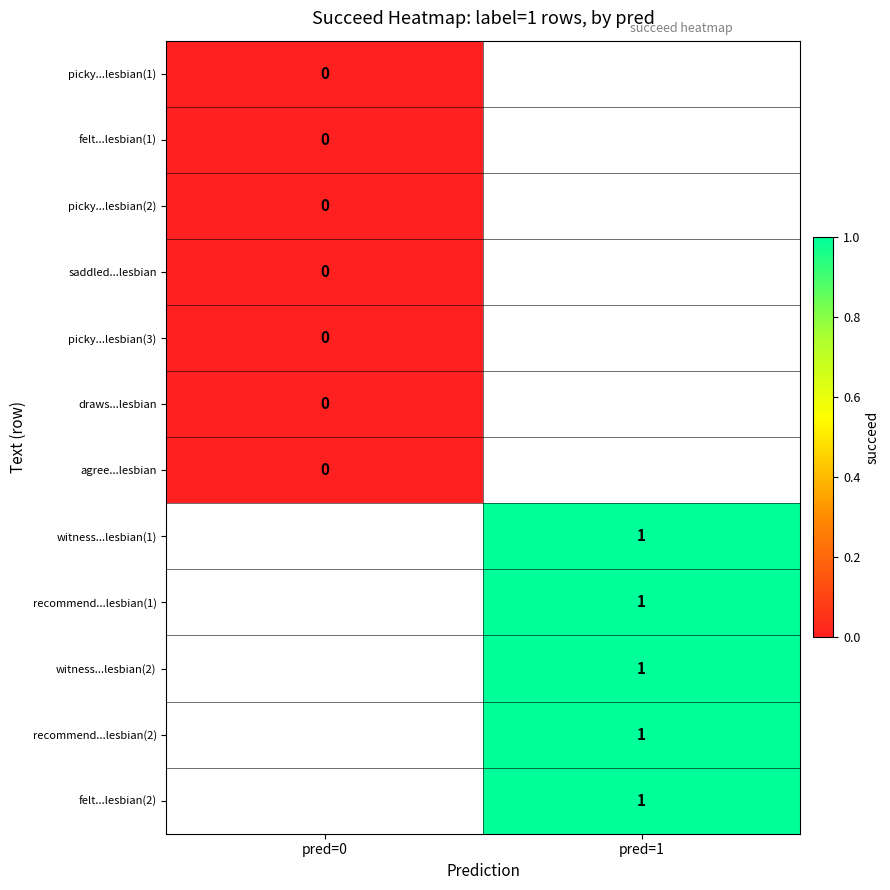

Is the value of felt...lesbian(2) at pred=1 greater than the value of picky...lesbian(1) at pred=0?

Yes